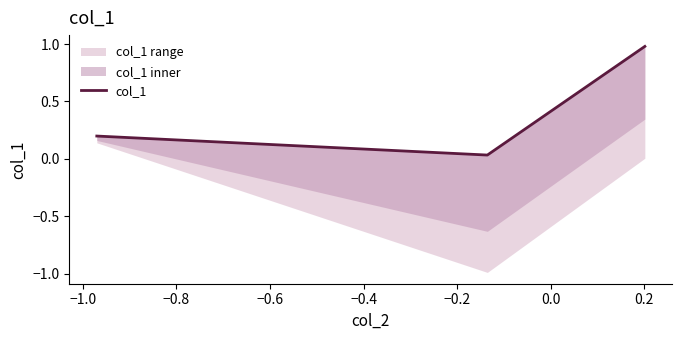

What is the difference between the maximum and minimum values?

0.9